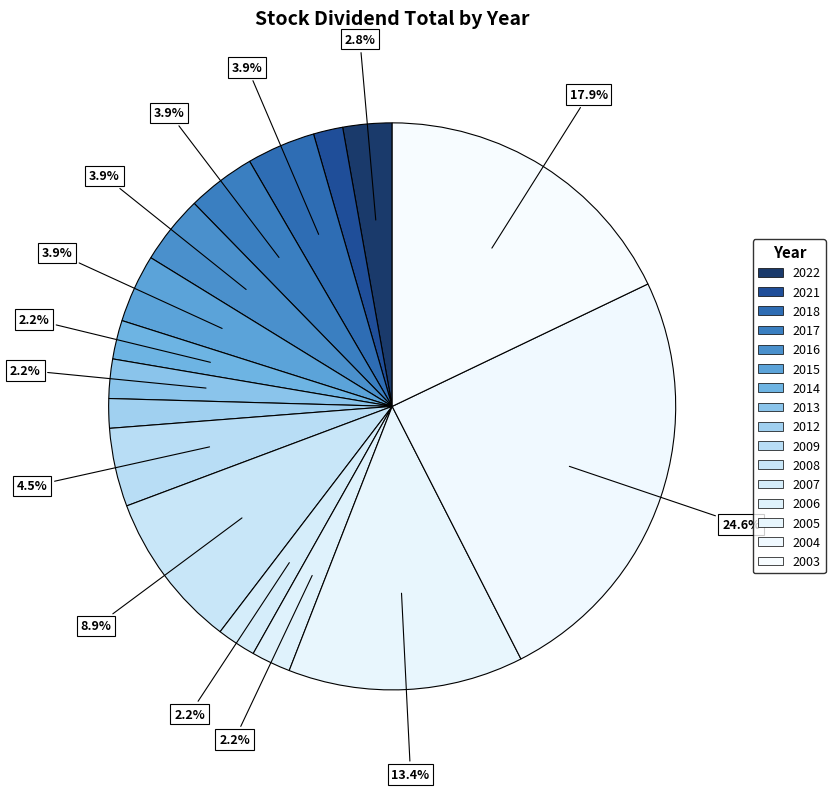

What percentage is NOT represented by 2004?

75.4%